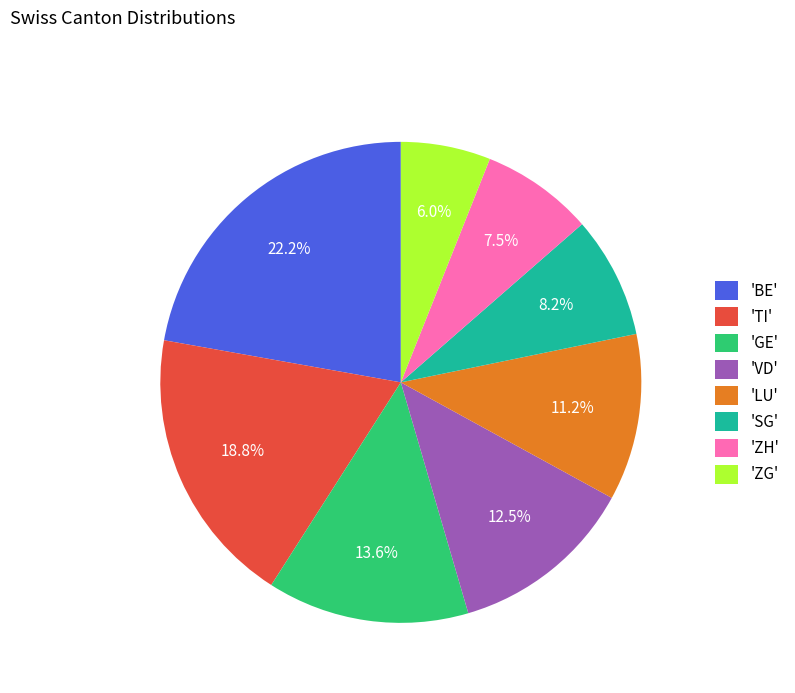

Is there any slice that represents more than half of the pie?

No